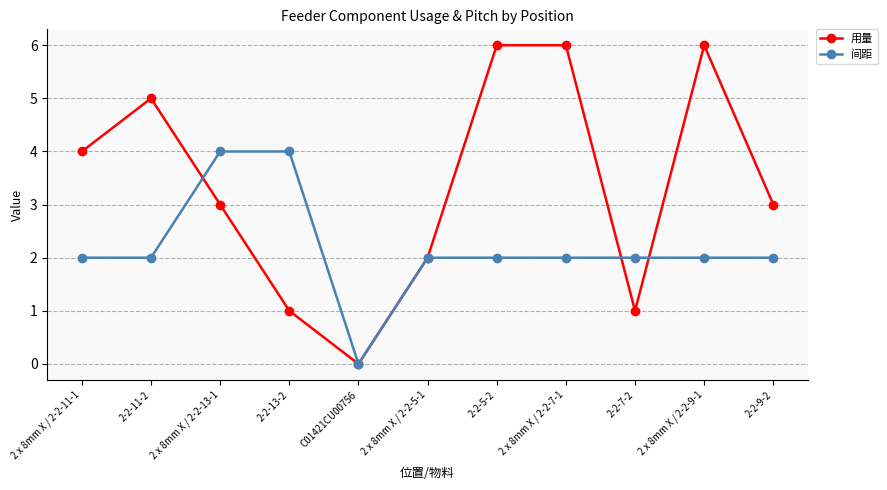

Reading left to right, list all the values displayed in this chart.

用量: 4	5	3	1	0	2	6	6	1	6	3
间距: 2	2	4	4	0	2	2	2	2	2	2